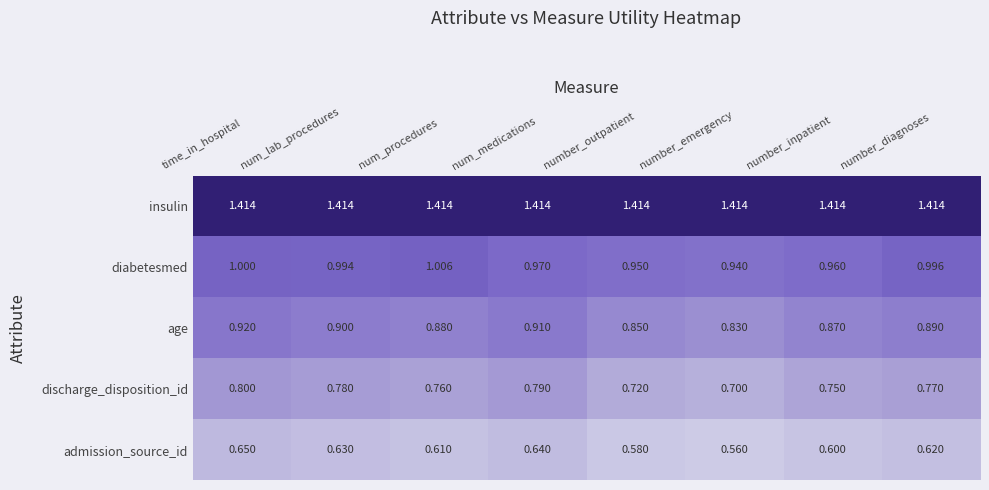

What is the total value across all series at number_emergency?

4.4